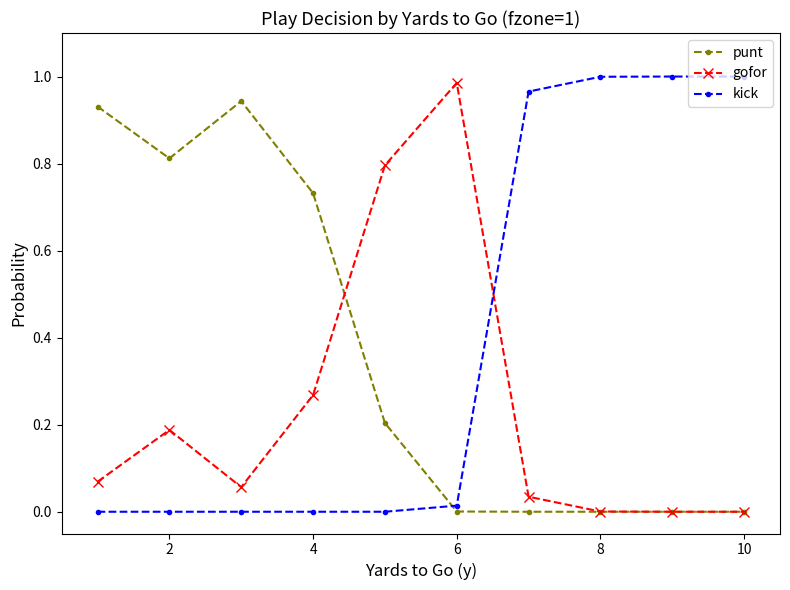

How many intersections are there between gofor and kick?

1